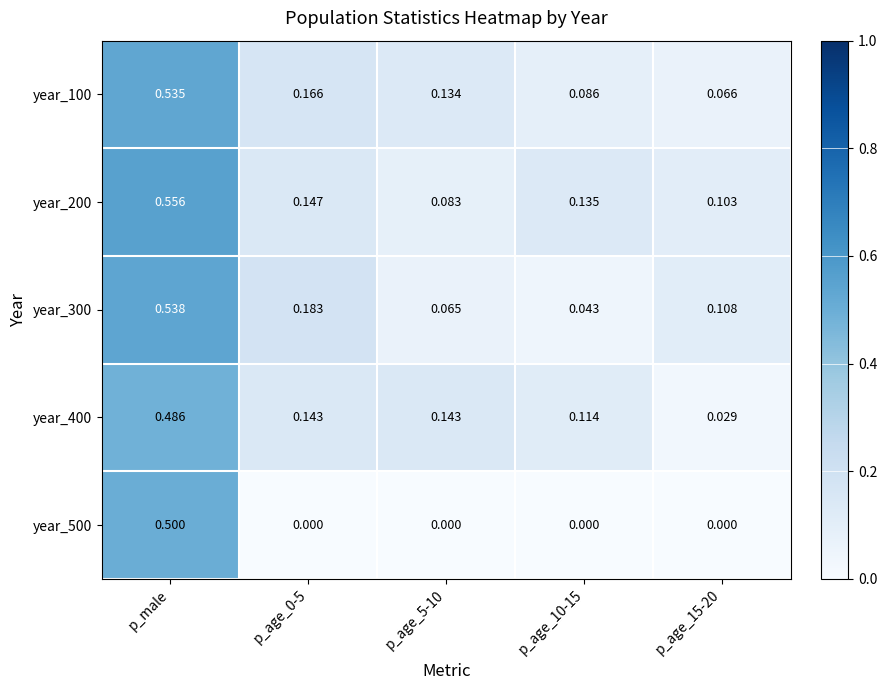

At which category is the sum across all series the highest?

p_male